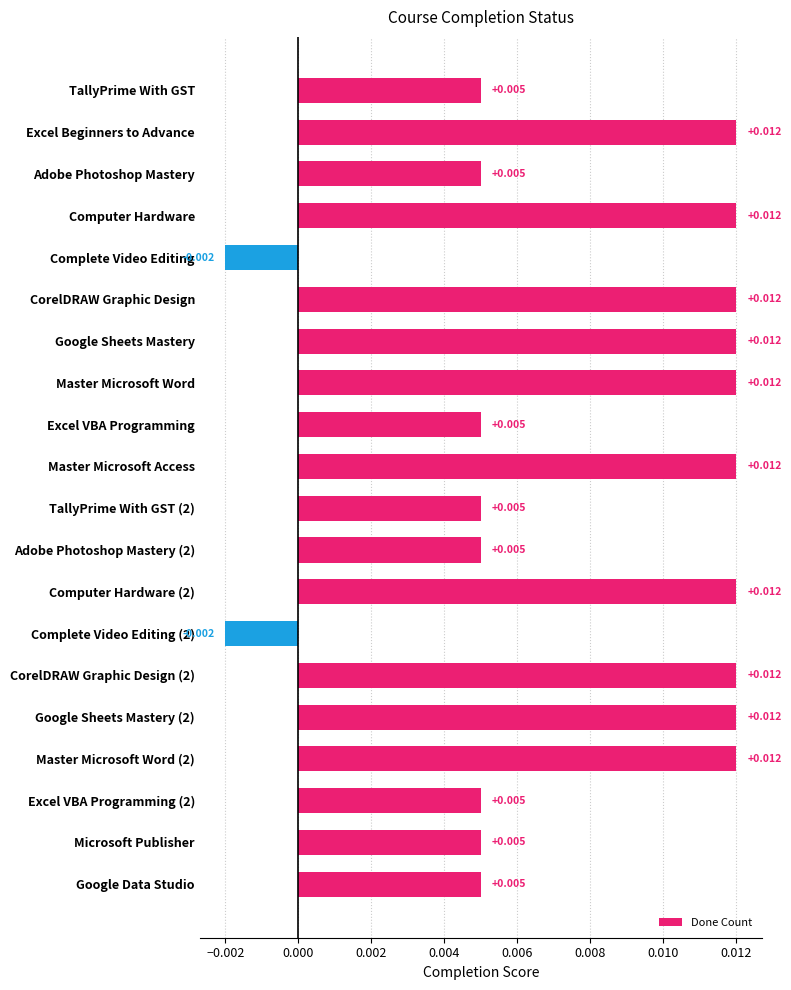

What is the sum of all values?

0.2